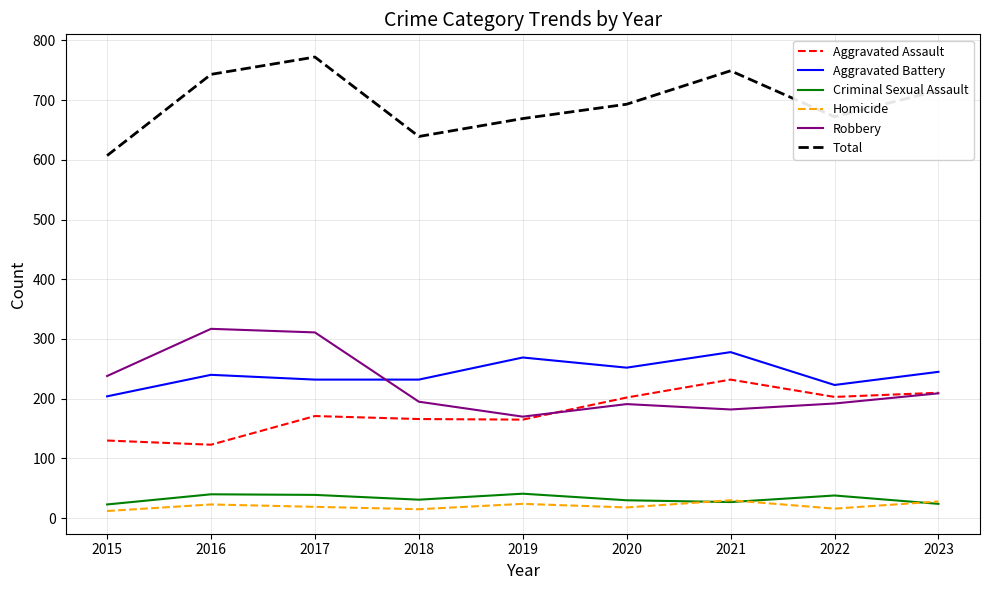

True or false: Aggravated Assault and Criminal Sexual Assault intersect in this chart.

False